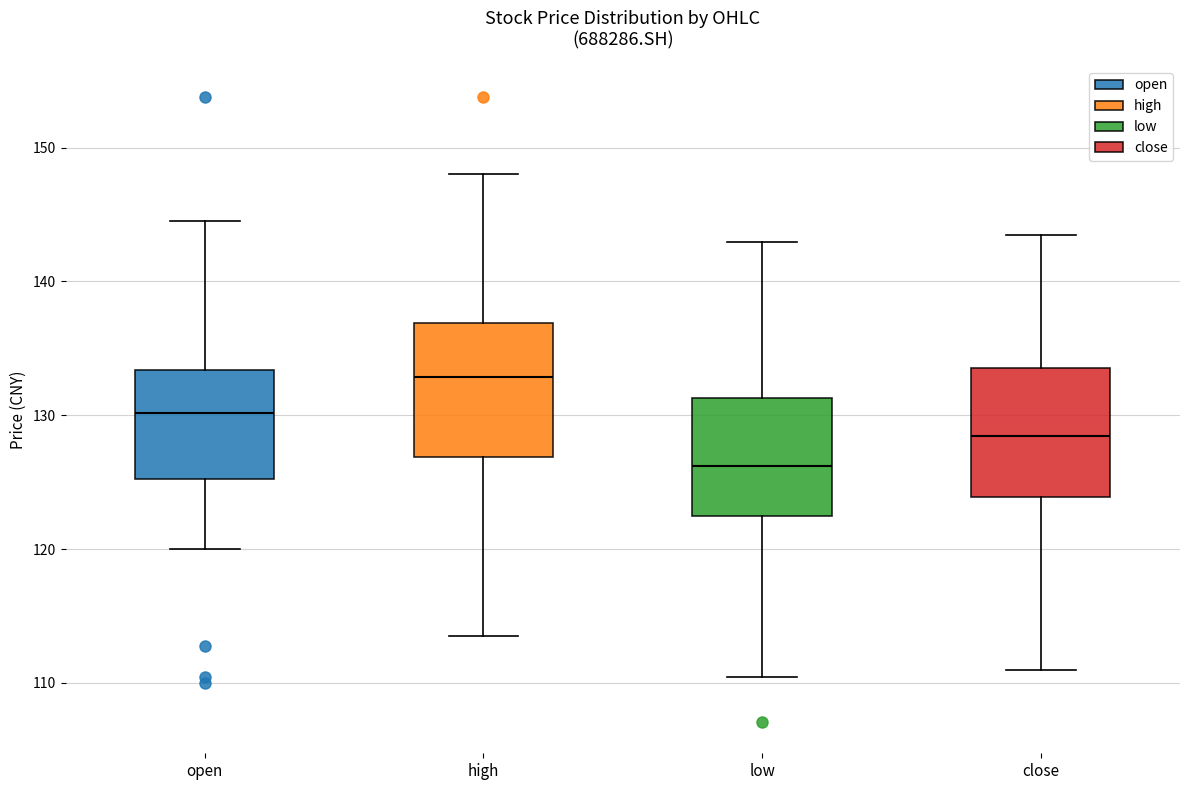

Reading left to right, transcribe this box plot: for each box, give where its median line is, the range the box spans, and where its two whiskers end, as read against the y-axis. The values are not printed on the chart, so give them approximately, as read against the axis.

open: median 130, box 125 to 133, whiskers 120 to 145
high: median 133, box 127 to 137, whiskers 113 to 148
low: median 126, box 123 to 131, whiskers 110 to 143
close: median 128, box 124 to 133, whiskers 111 to 143